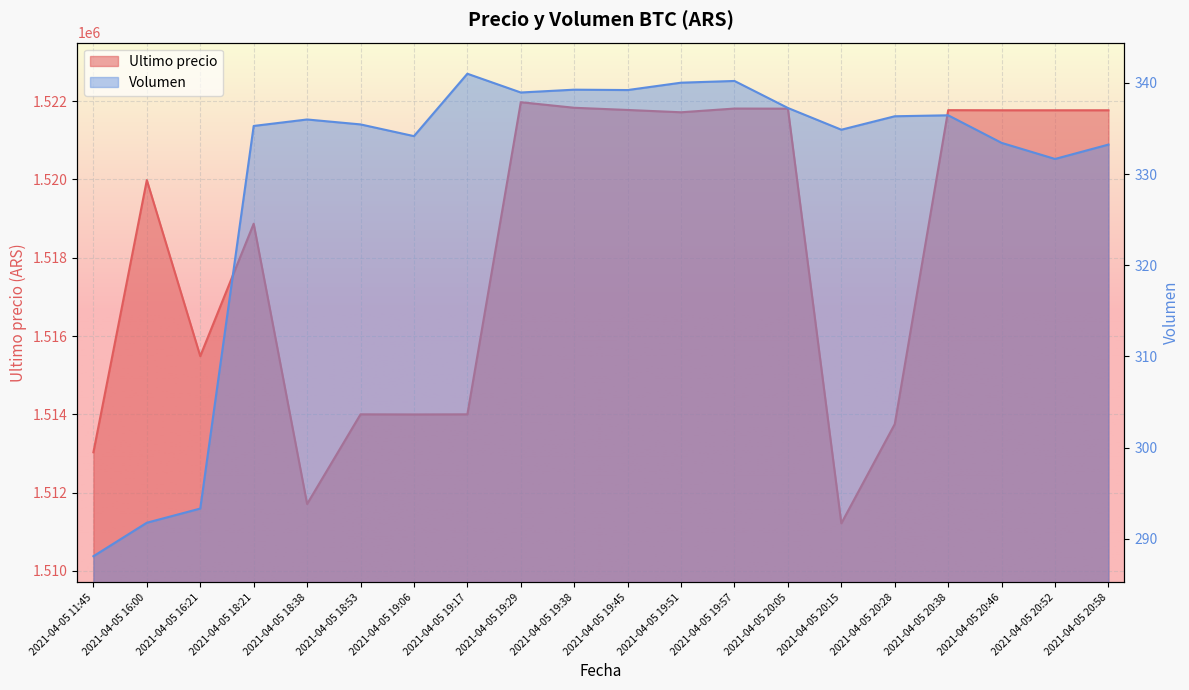

At which label is Ultimo precio closest to 1516594?

2021-04-05 16:21